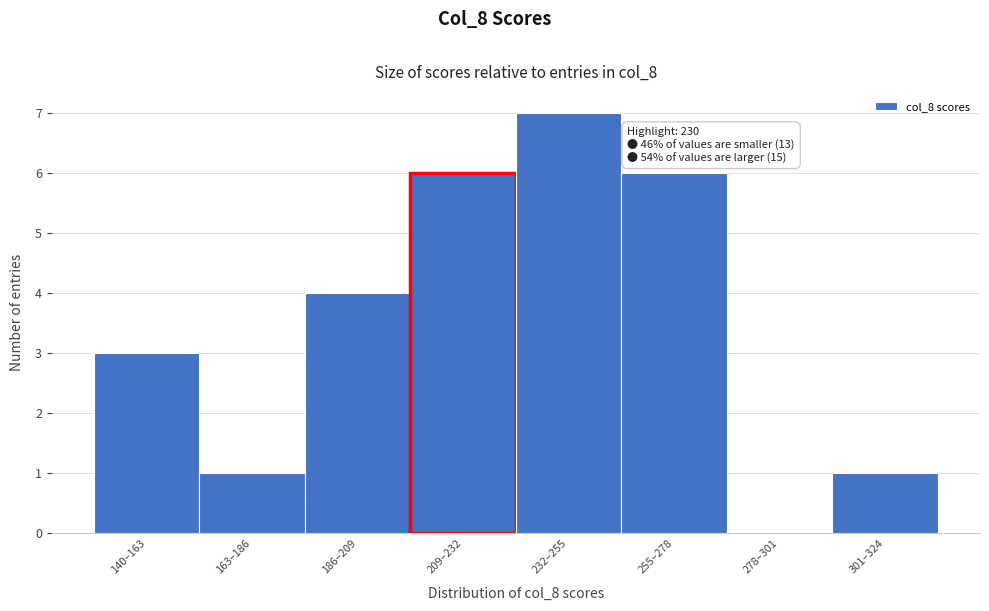

Reading left to right, extract all data points from this chart.

140–163=3	163–186=1	186–209=4	209–232=6	232–255=7	255–278=6	278–301=0	301–324=1